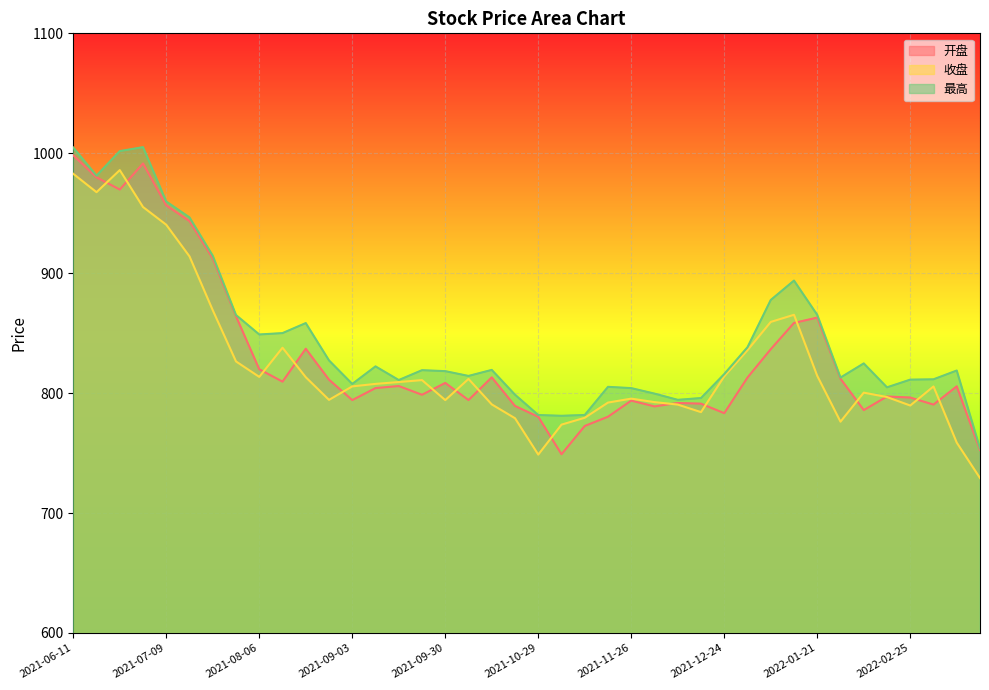

What is the difference between the highest and lowest values at 2021-09-17?

5.0